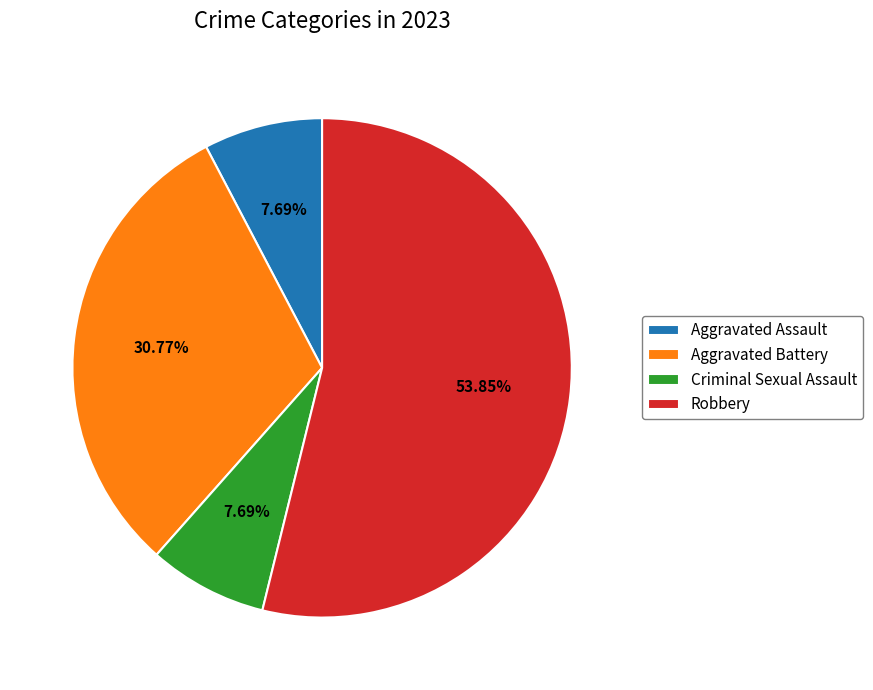

How many slices are in this pie chart?

4